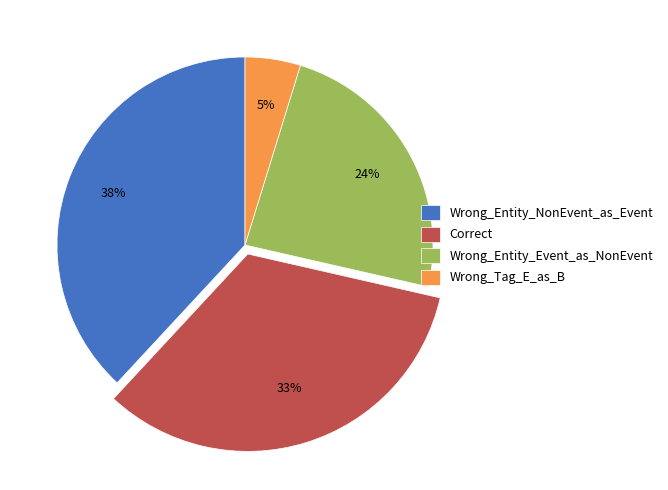

What is the total percentage of Correct and Wrong_Tag_E_as_B?

38.1%